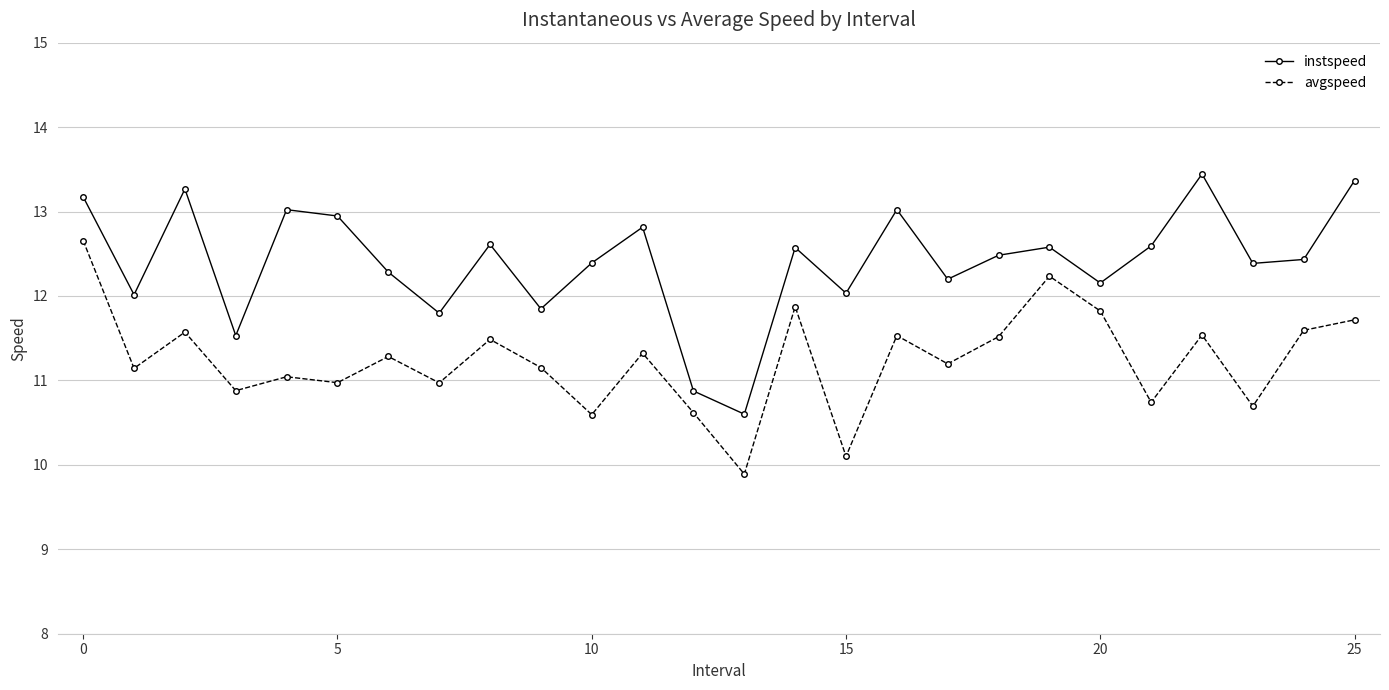

Which series has the largest total across all categories?

instspeed